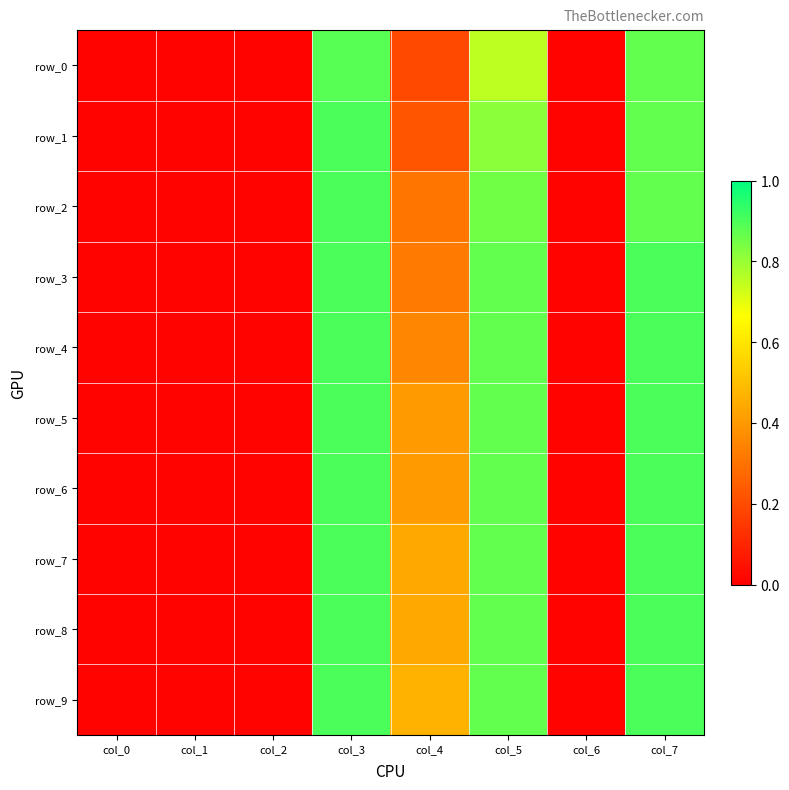

Count the number of categories in the chart.

8